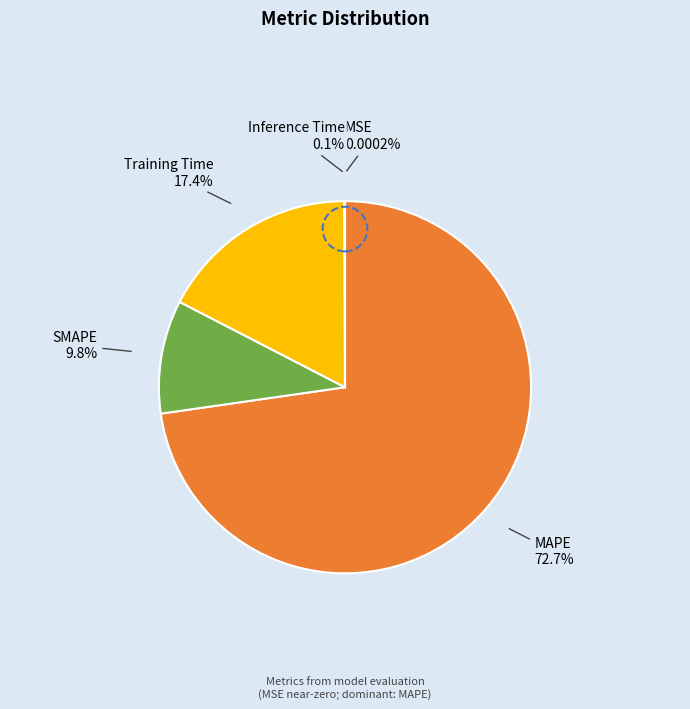

Is it true that MAPE is 73% of the pie?

True